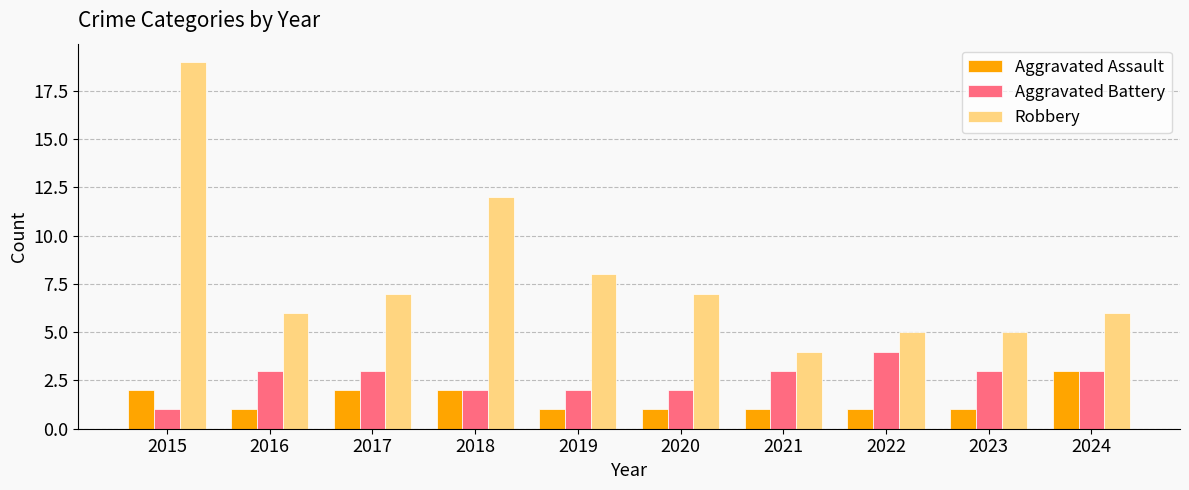

Reading left to right, extract all data points from this chart.

Aggravated Assault: 2	1	2	2	1	1	1	1	1	3
Aggravated Battery: 1	3	3	2	2	2	3	4	3	3
Robbery: 19	6	7	12	8	7	4	5	5	6